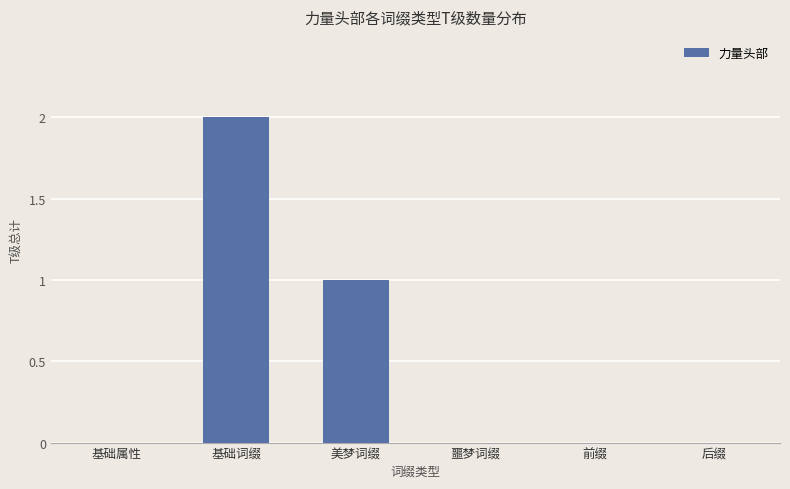

How many data points does each series have?

6